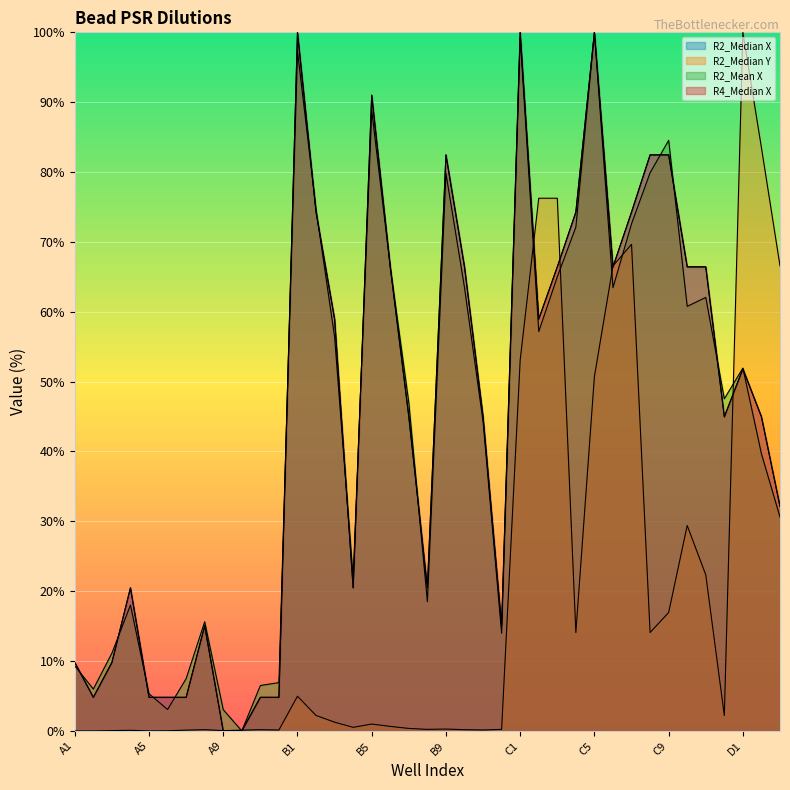

What is the label of the 8th point from the right?

C8